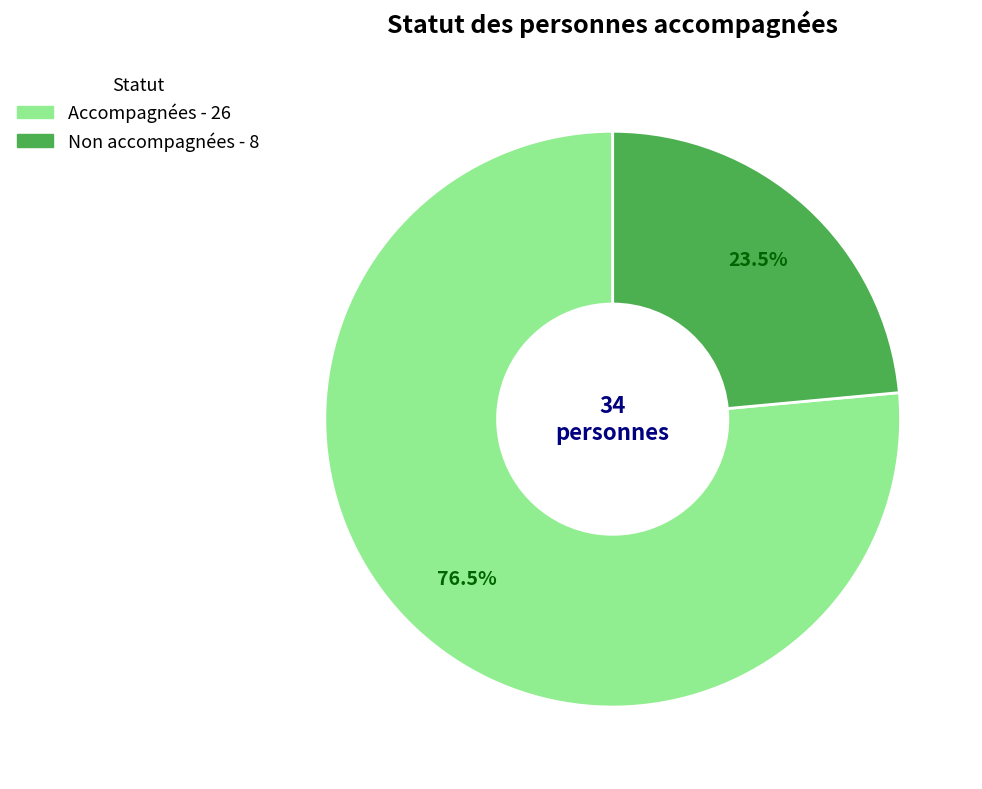

How many segments does this pie chart have?

2